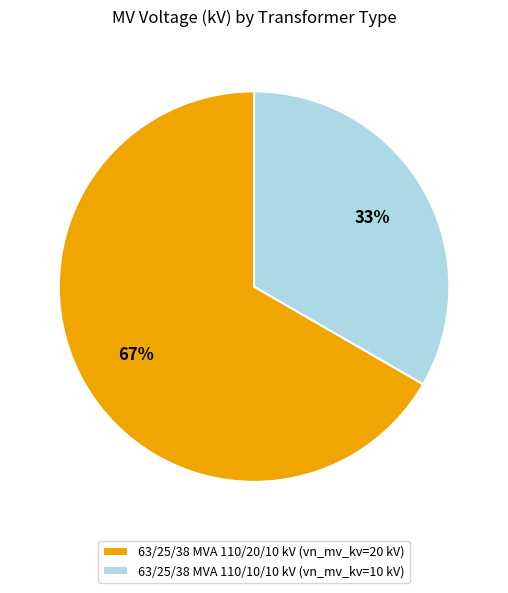

To the nearest percent, what is the average slice percentage?

50%